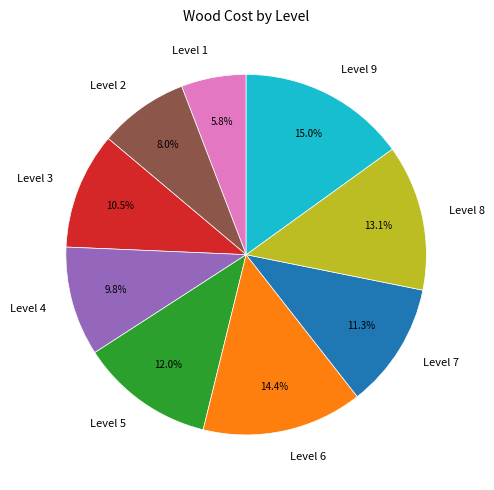

Between Level 1 and Level 6, which is larger?

Level 6